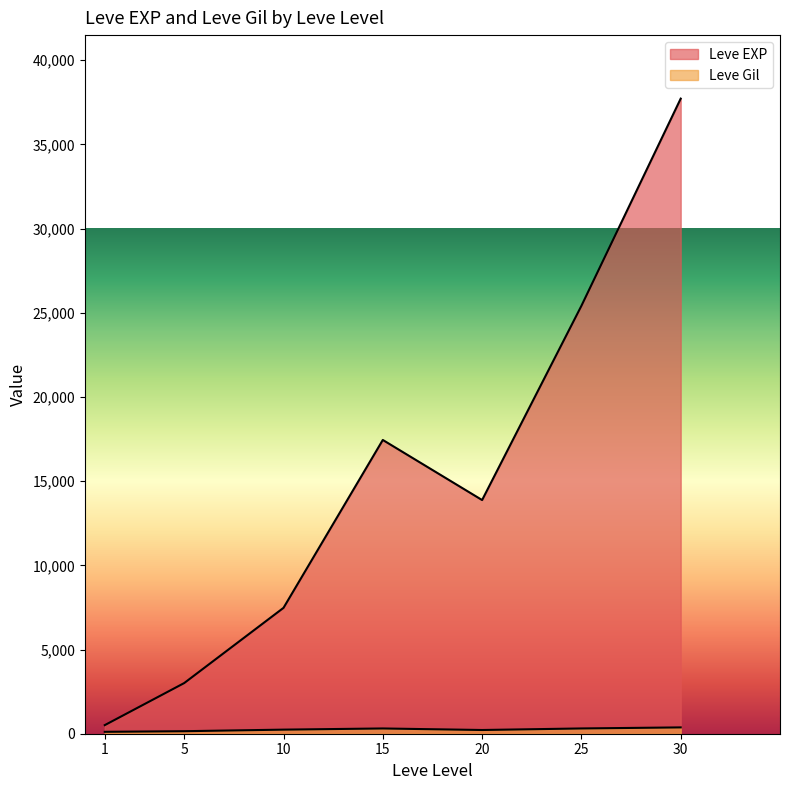

What are all the series names shown in the legend?

Leve EXP, Leve Gil